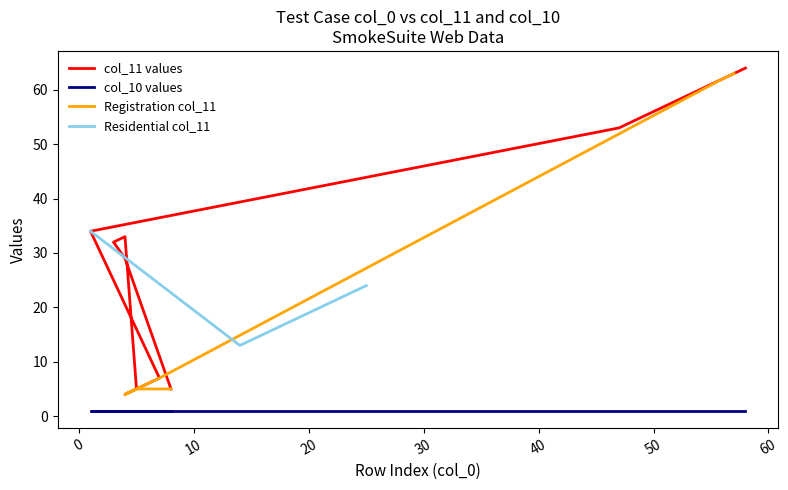

Is it true that the value at 57 is 104?

False